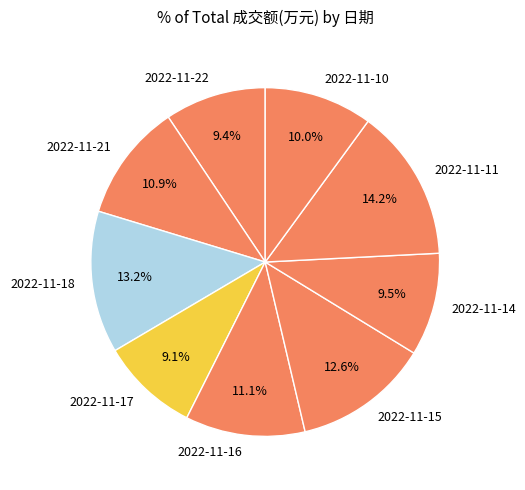

Which slice is the largest?

2022-11-11